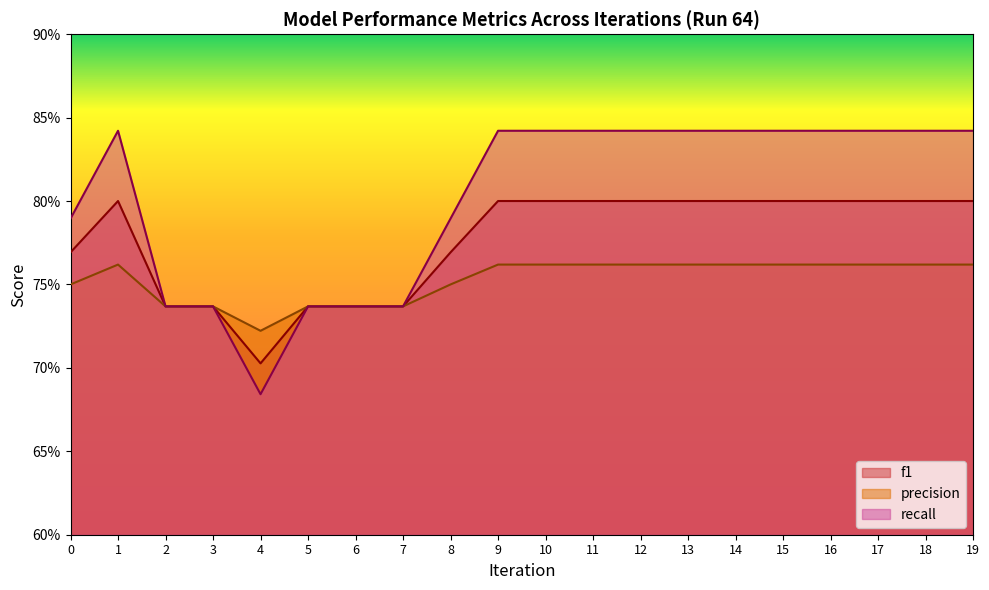

Count the number of categories in the chart.

20